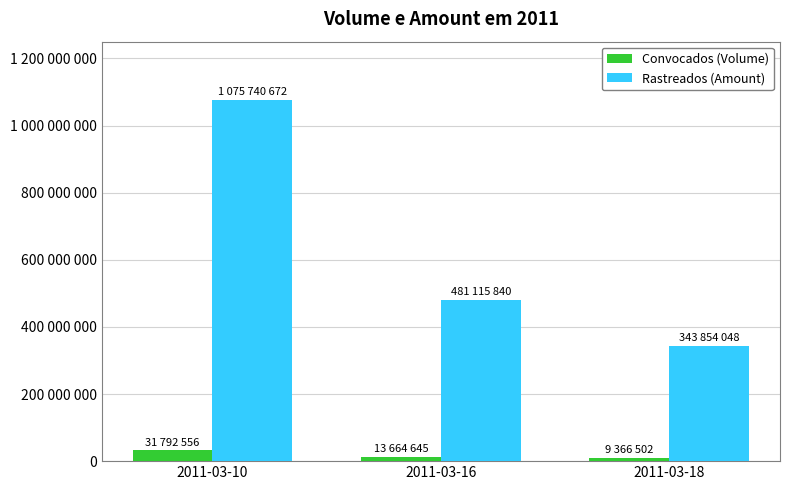

Are the bars horizontal?

No